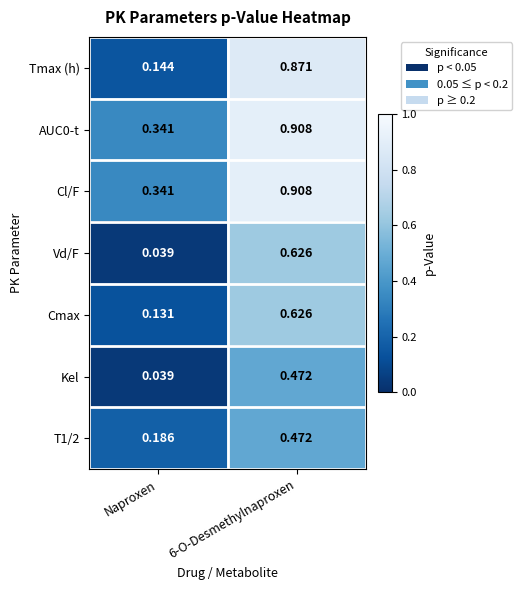

At which label is Vd/F closest to 0?

Naproxen